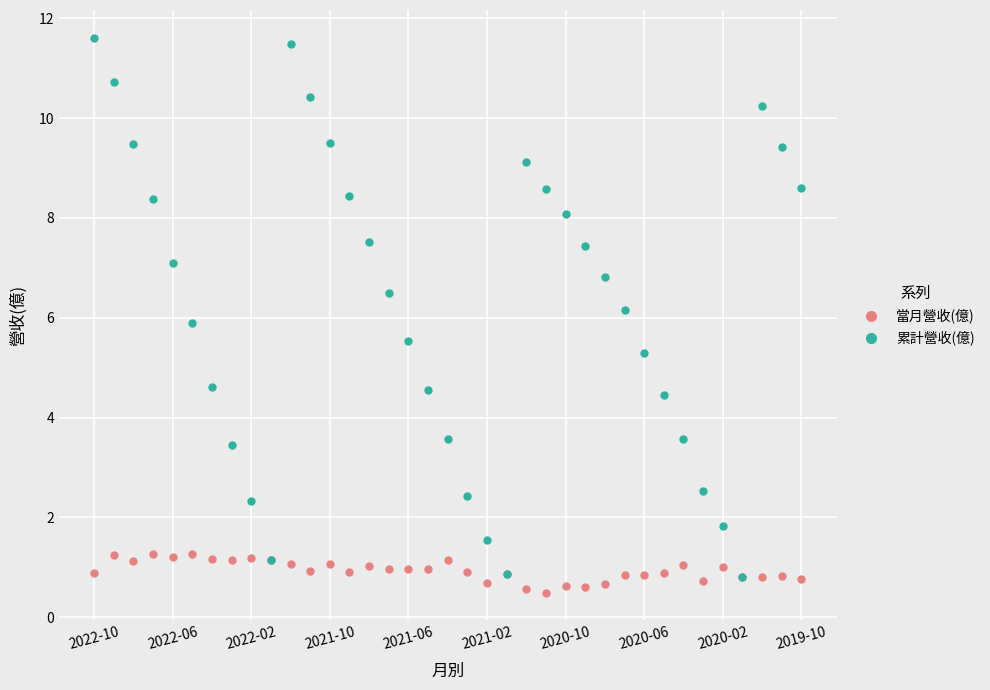

How many interior local valleys does the 累計營收(億) series have?

3